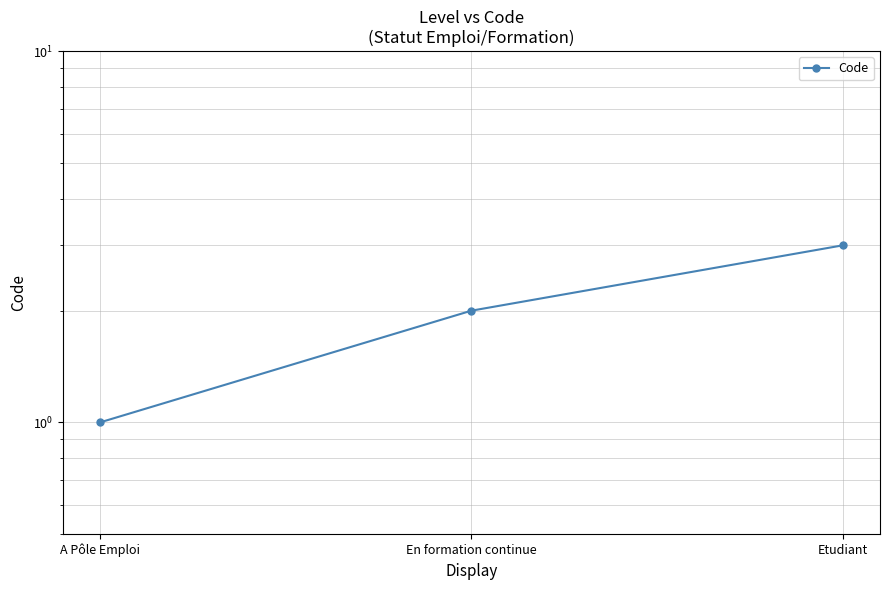

What is the approximate value at En formation continue?

2